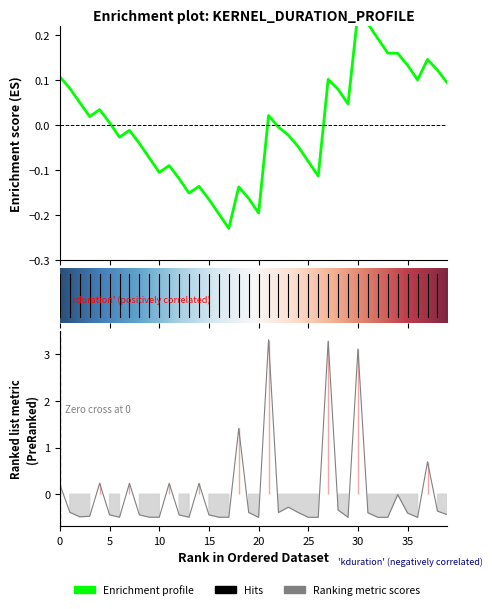

Where is the data nearest to the value 1?

37